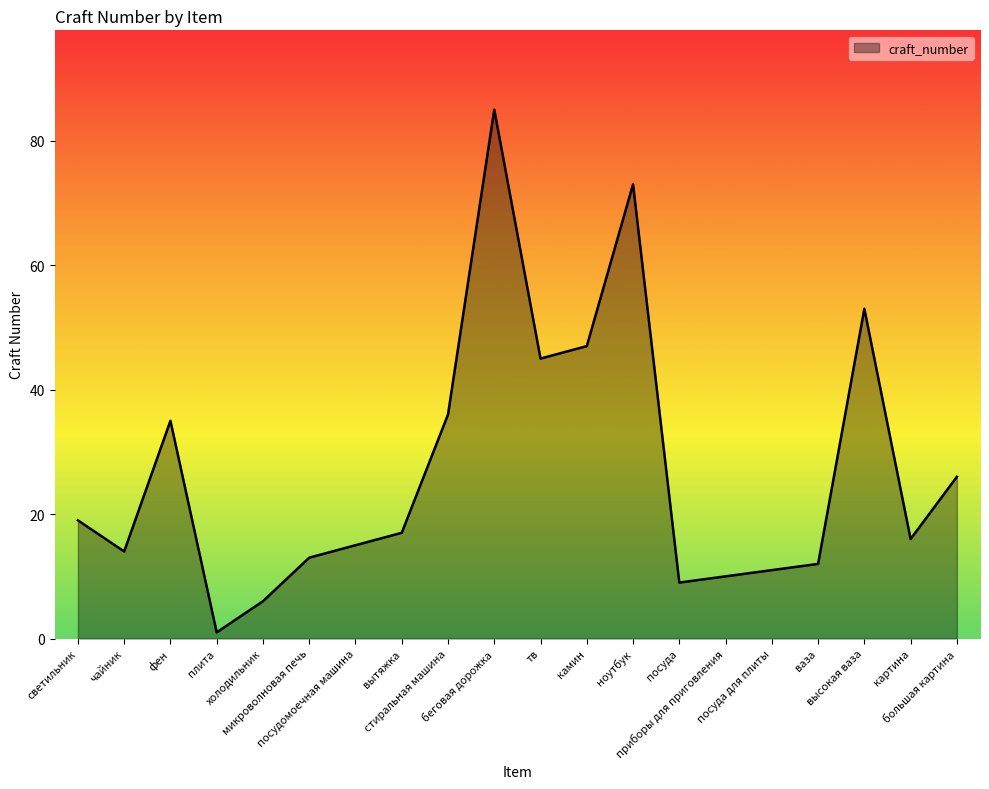

The chart shows a value of 6 at холодильник. True or false?

True